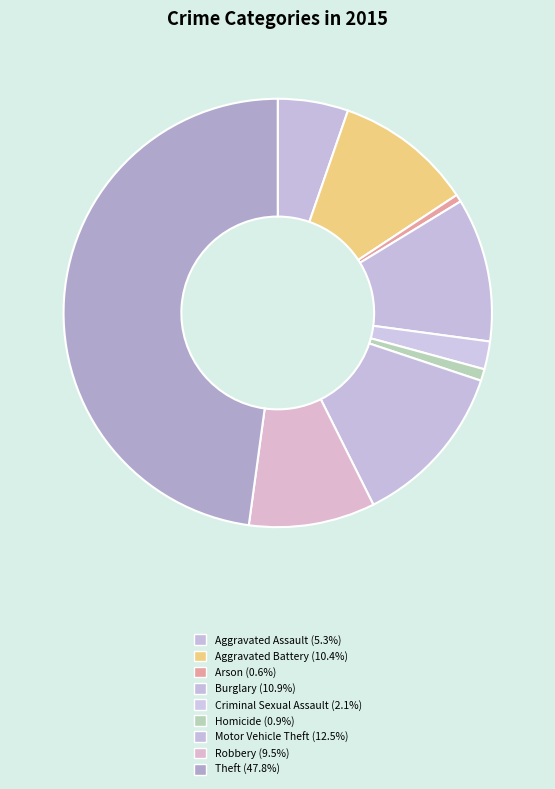

How many slices are in this pie chart?

9